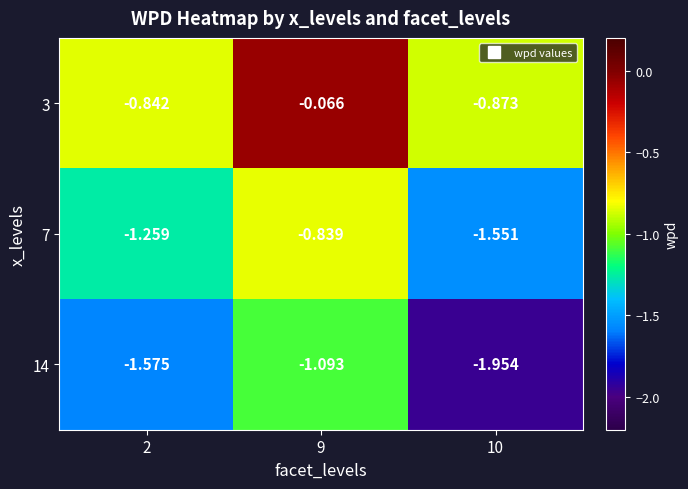

How many distinct data groups are displayed?

3